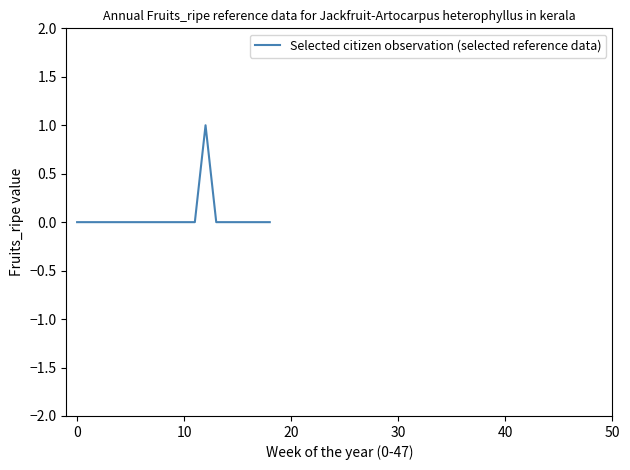

Does the chart have visible grid lines?

No